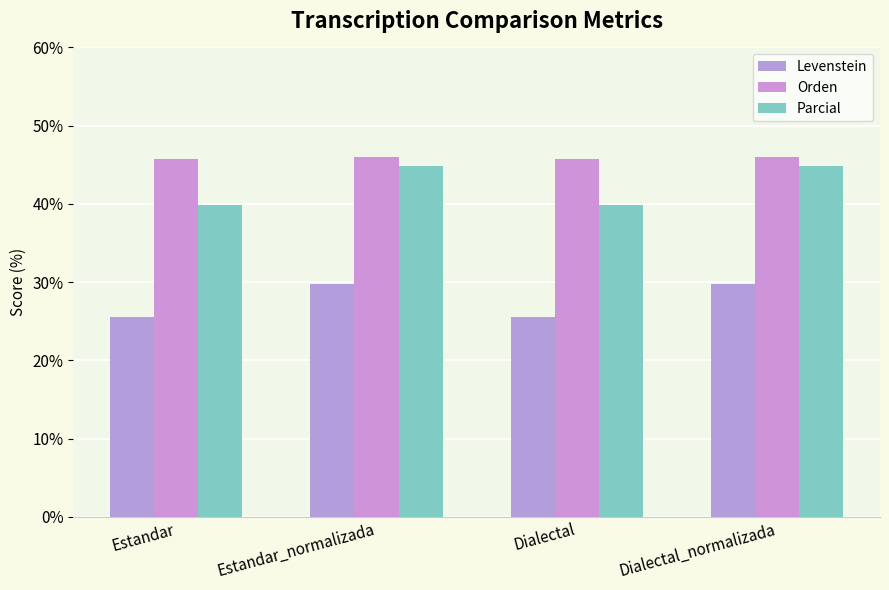

How many values in the Levenstein series are below 29?

2